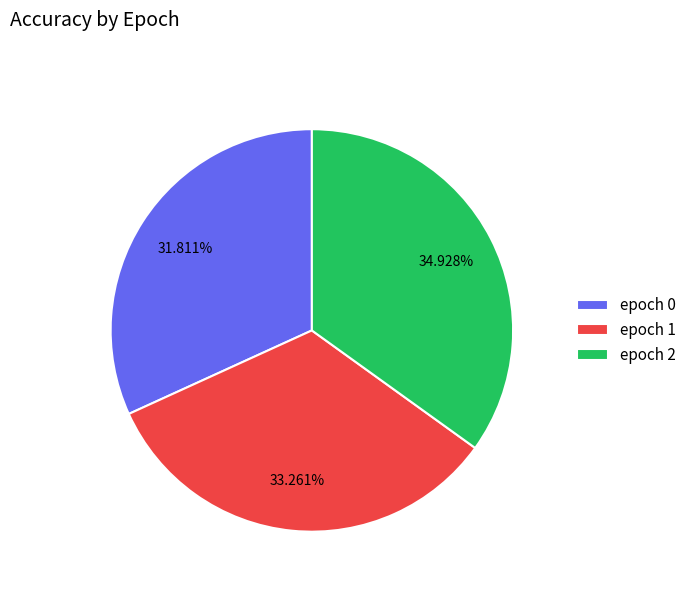

Rank the categories by value from highest to lowest.

epoch 2, epoch 1, epoch 0